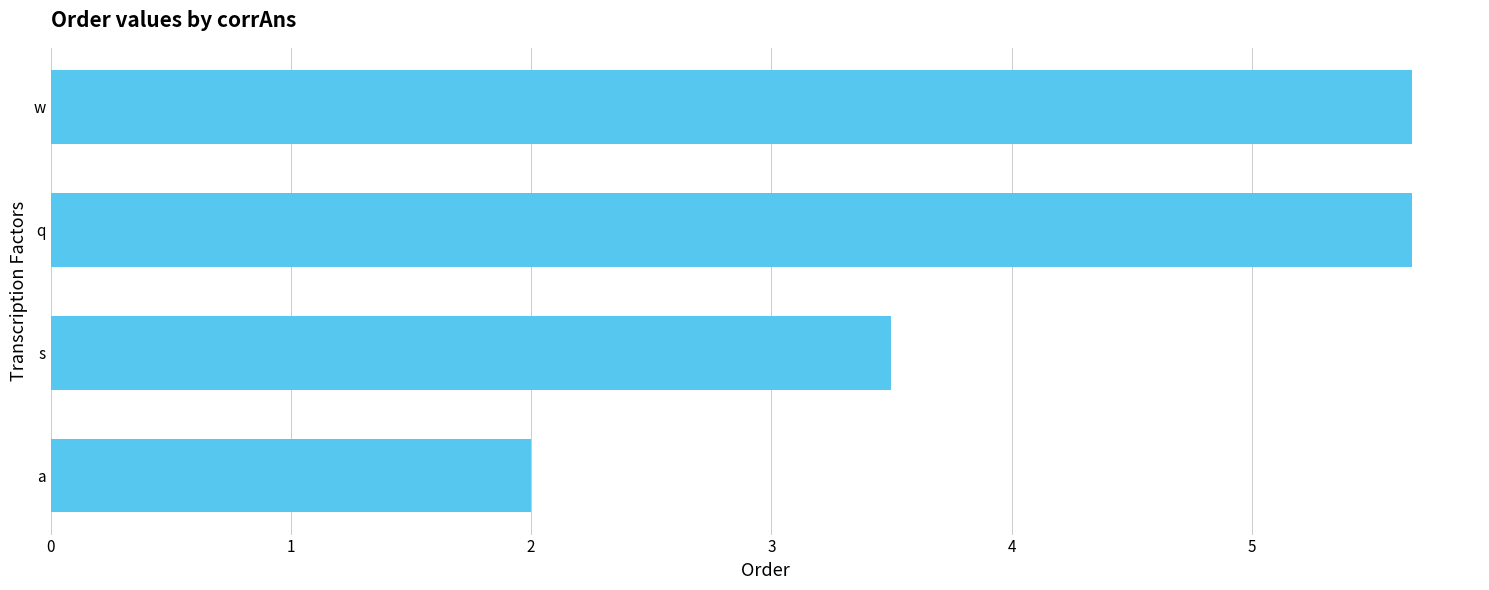

What is the ratio of the value at a to the value at s?

0.6